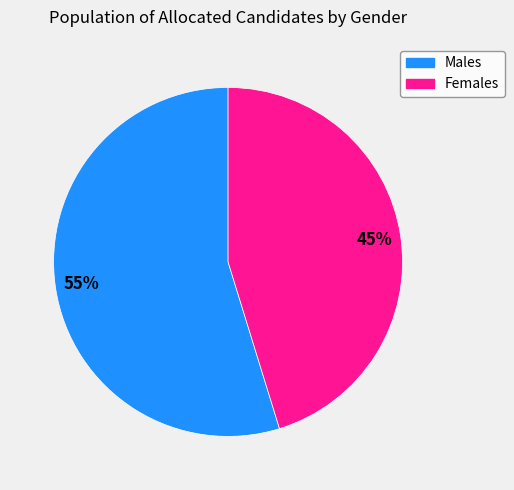

Is there any slice that represents more than half of the pie?

Yes